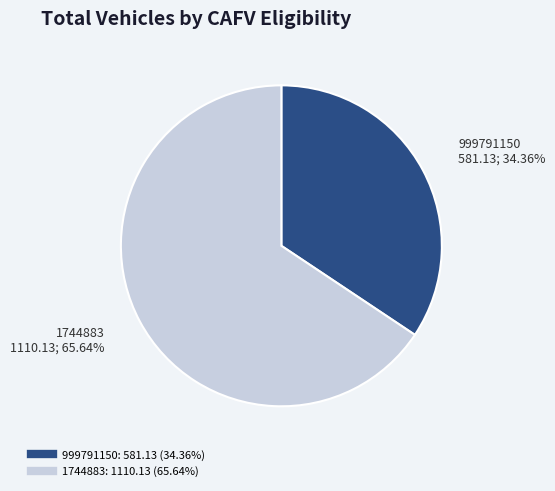

What is the smallest slice in the pie chart?

999791150